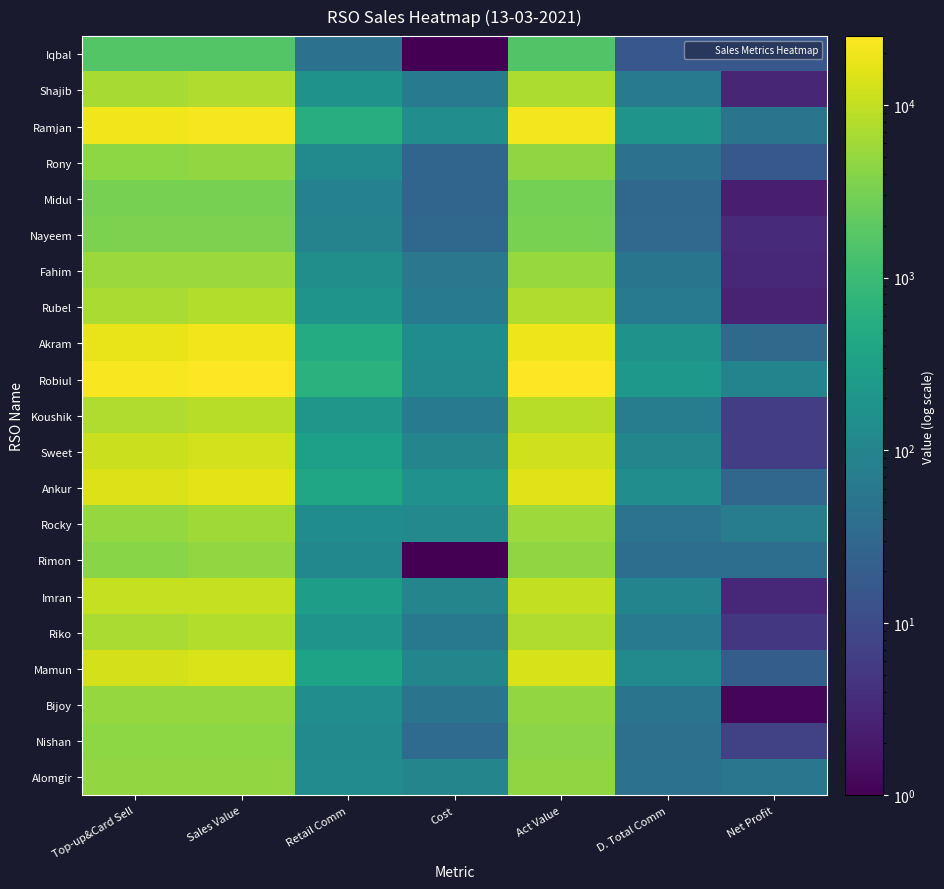

What is the difference between the highest and lowest values at Top-up&Card Sell?

21415.0